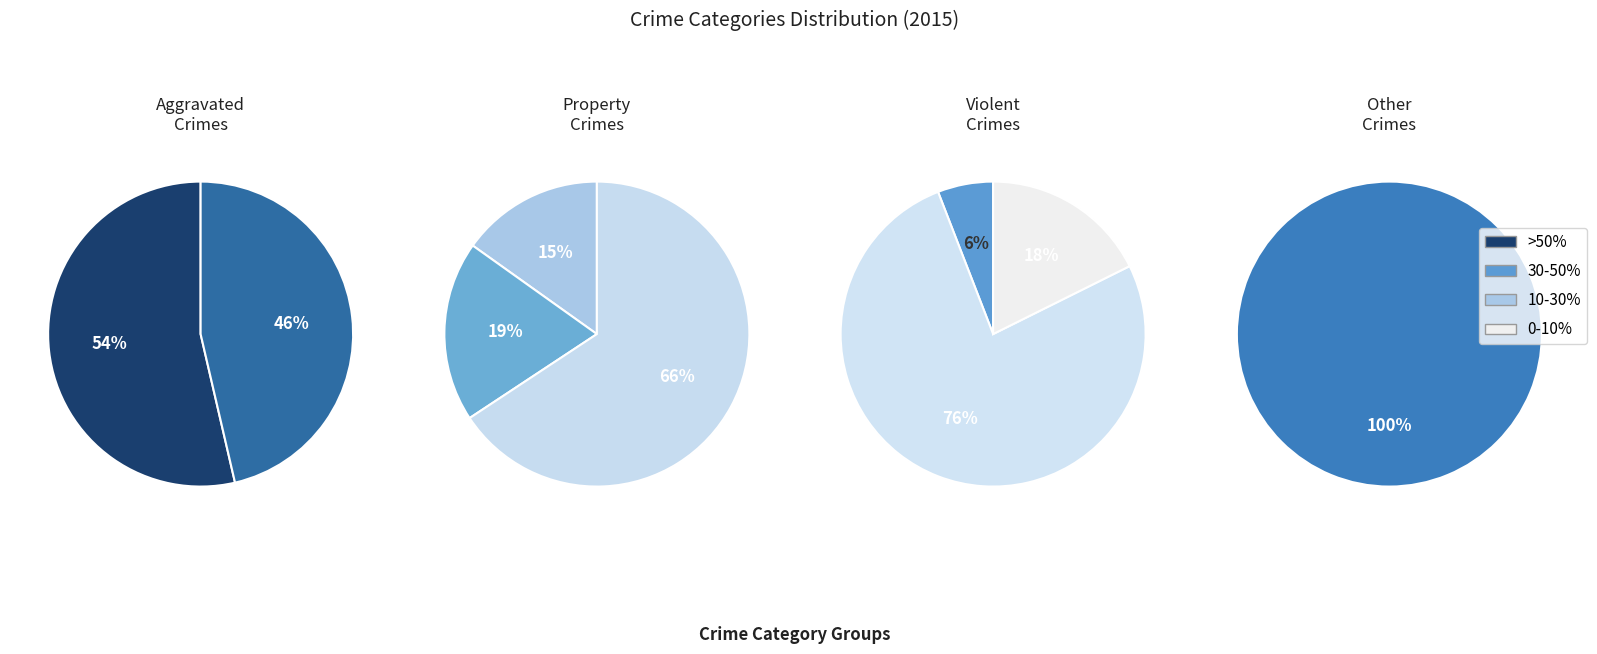

Count the number of slices in the pie.

9